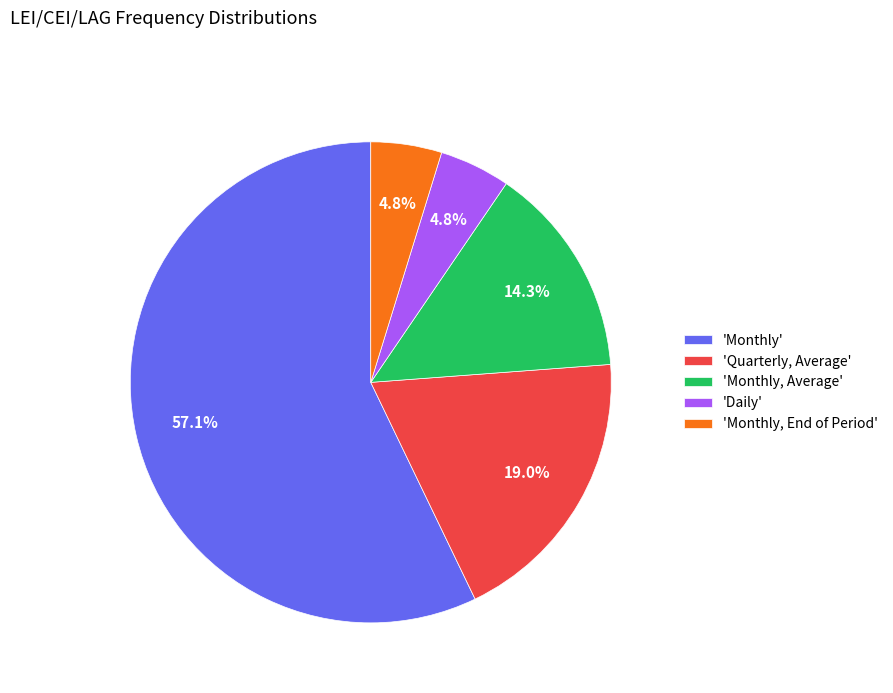

Does any single category account for the majority?

Yes